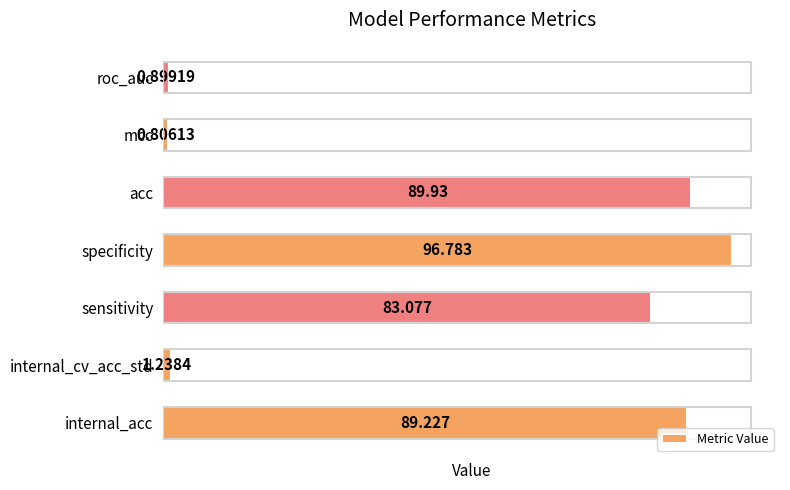

List the labels in order of value, smallest first.

mcc, roc_auc, internal_cv_acc_std, sensitivity, internal_acc, acc, specificity